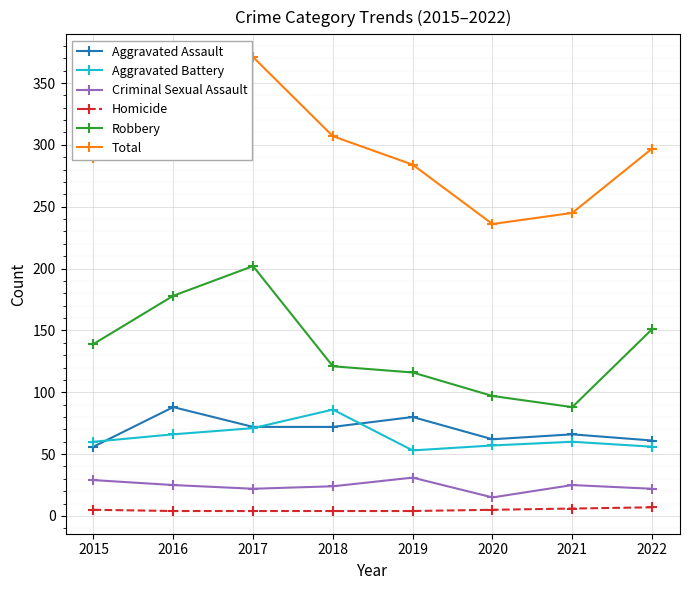

The value of Robbery at 2020 is 29. True or false?

False